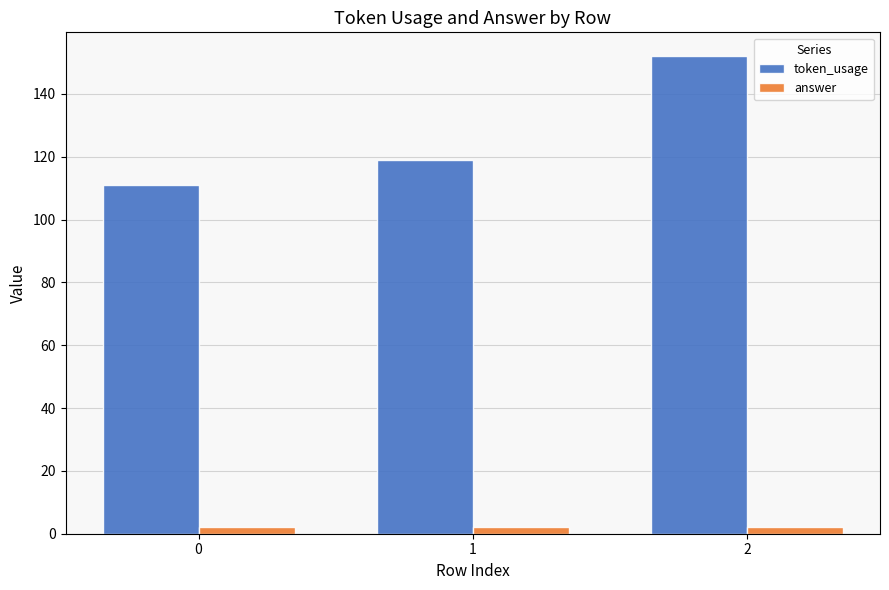

How many groups of bars are there?

3